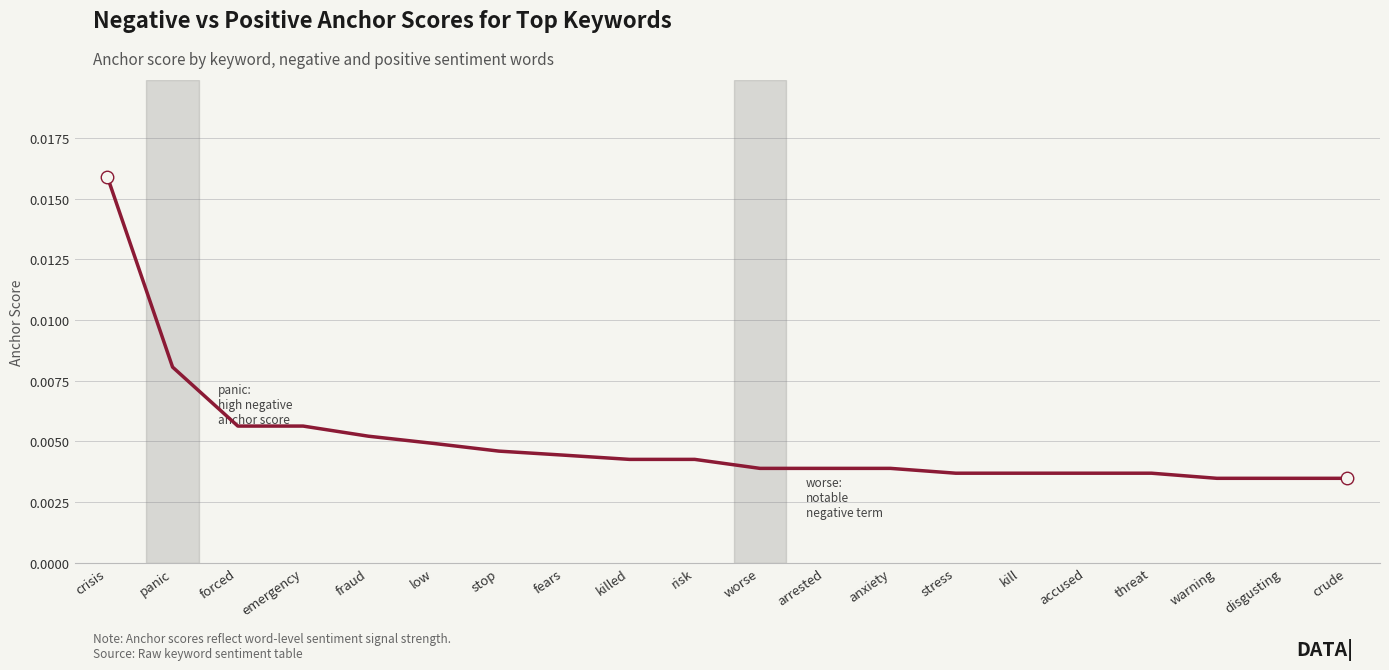

Which label corresponds to the largest value in the chart?

crisis